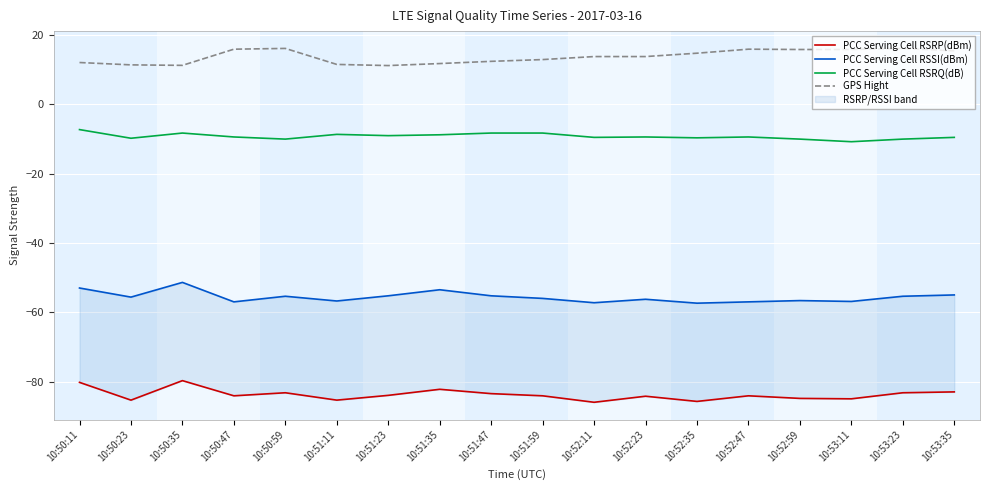

Which has a higher value, 10:52:35 or 10:51:59?

10:51:59